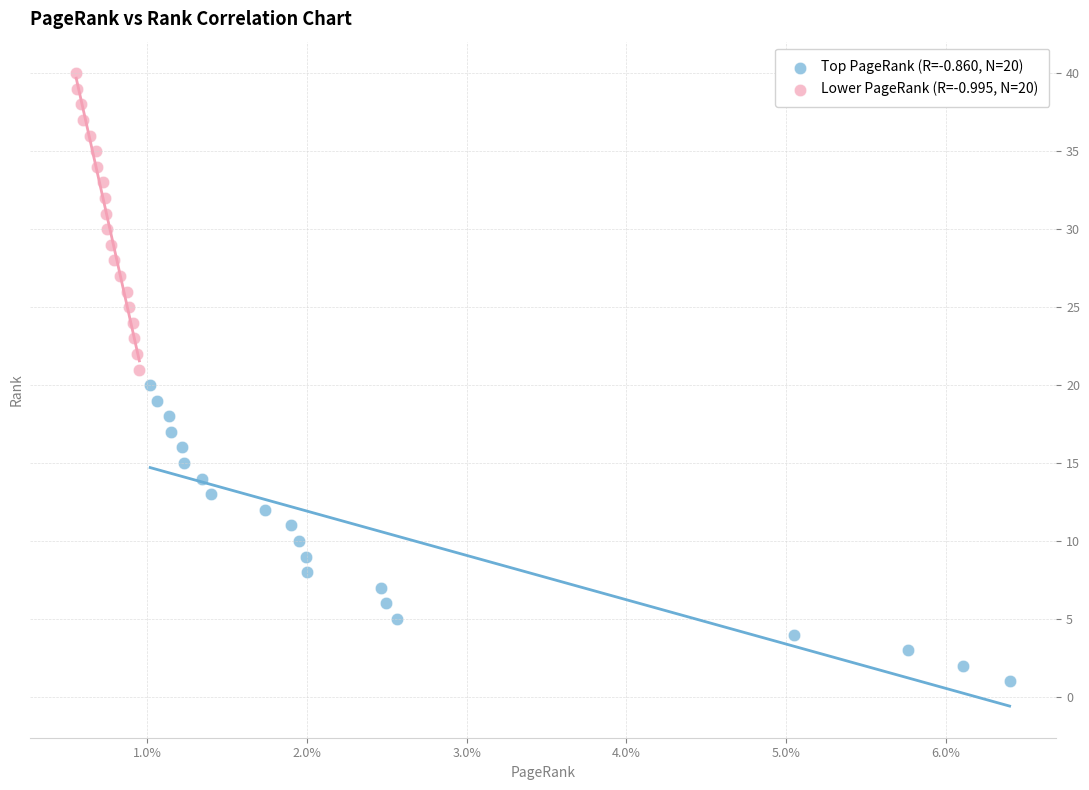

Which series contains the lowest Y value?

Top PageRank (R=-0.860, N=20)